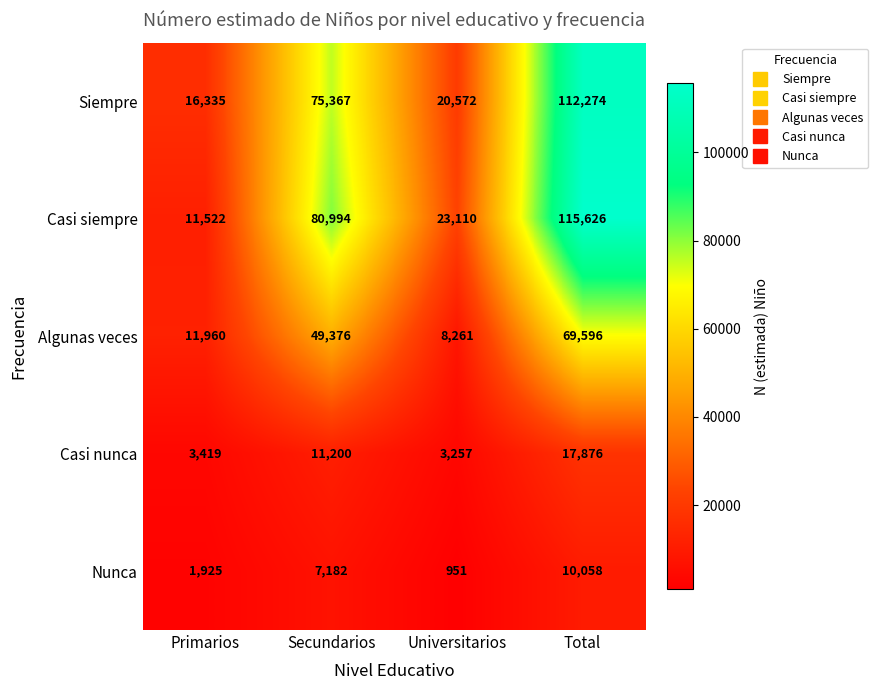

Between Secundarios and Universitarios, which series saw the biggest shift?

Casi siempre